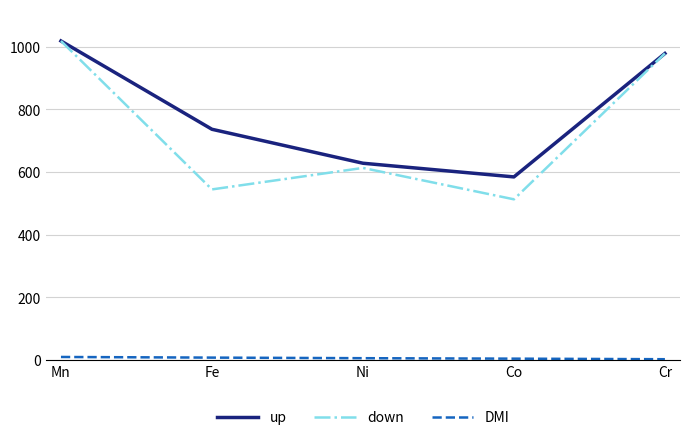

Is the value of up at Mn greater than the value of down at Cr?

Yes